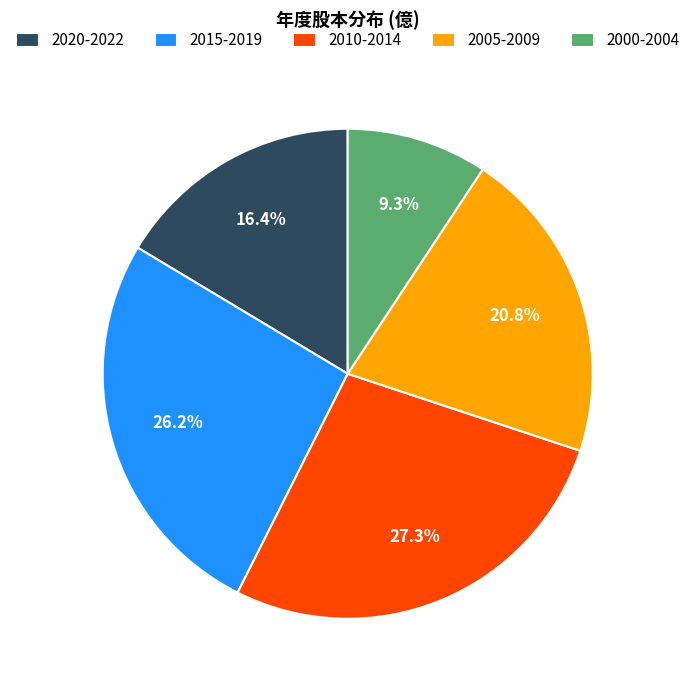

What percentage do 2005-2009 and 2015-2019 together represent?

47.0%